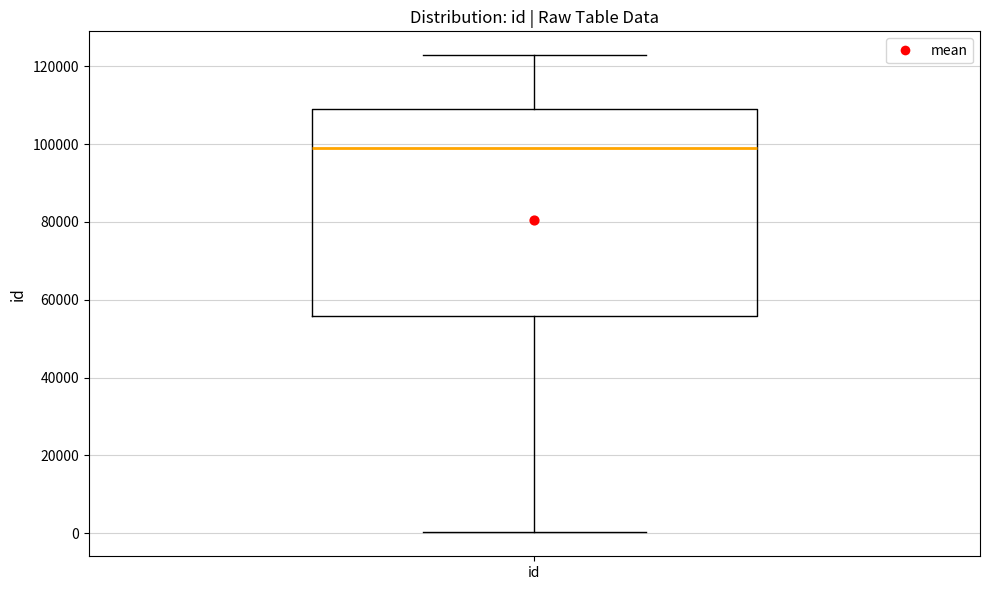

Where does the median line of the box for id sit on the y-axis? The values are not printed on the chart, so give them approximately, as read against the axis.

98000